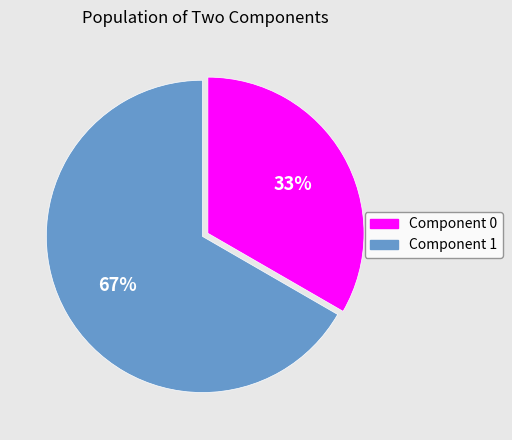

Does any single category account for the majority?

Yes